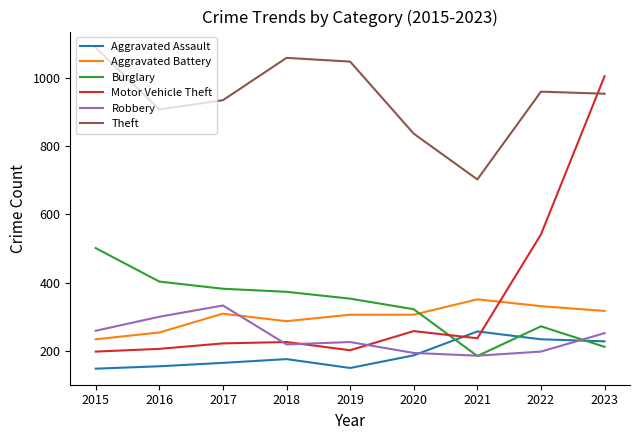

Is it true that Aggravated Battery equals 100 at 2021?

False